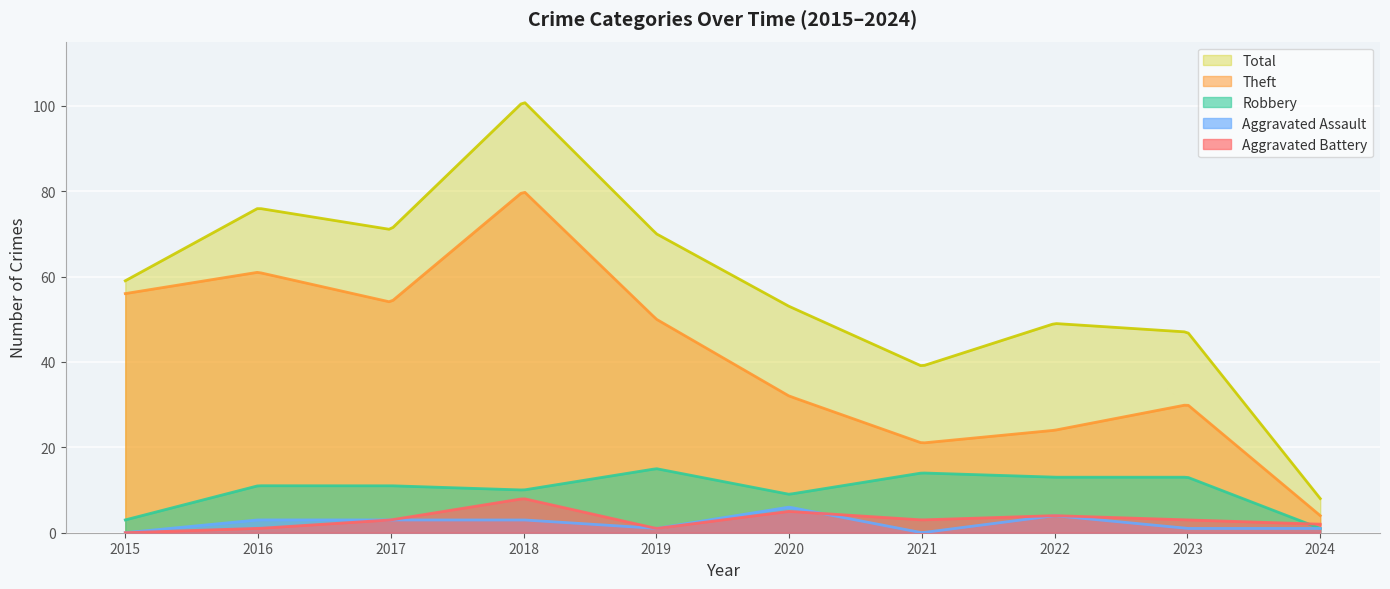

True or false: Total and Aggravated Battery intersect in this chart.

False